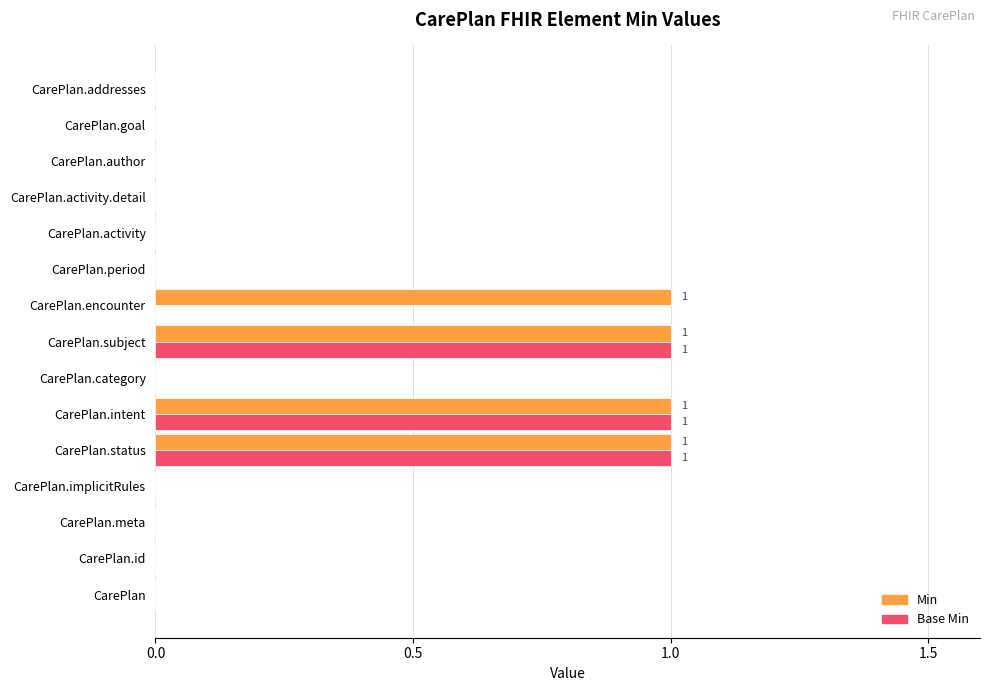

True or false: Min has a value of 0 at CarePlan.meta.

True